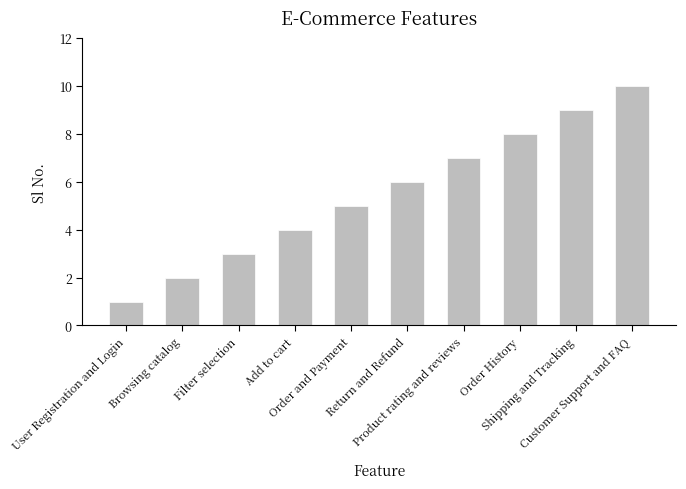

Rank the categories by value from lowest to highest.

User Registration and Login, Browsing catalog, Filter selection, Add to cart, Order and Payment, Return and Refund, Product rating and reviews, Order History, Shipping and Tracking, Customer Support and FAQ